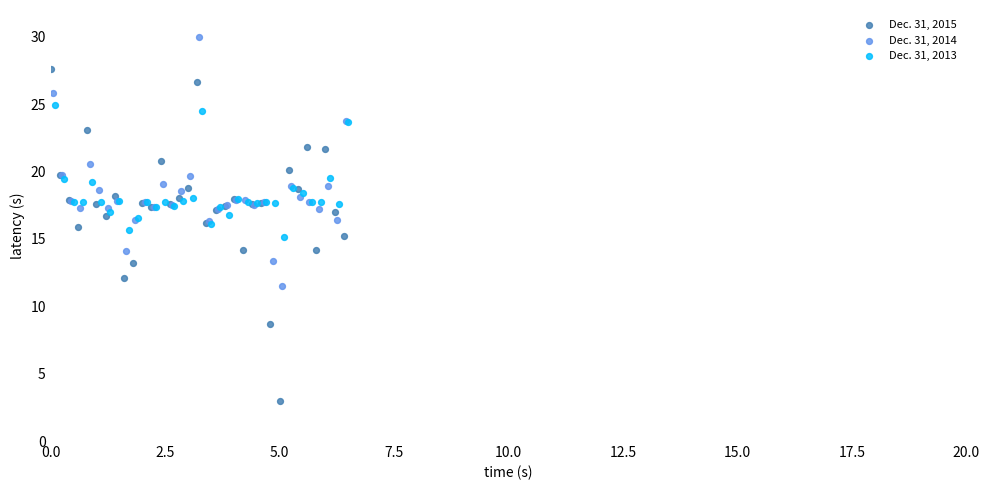

Which series has the widest spread of Y values?

Dec. 31, 2015